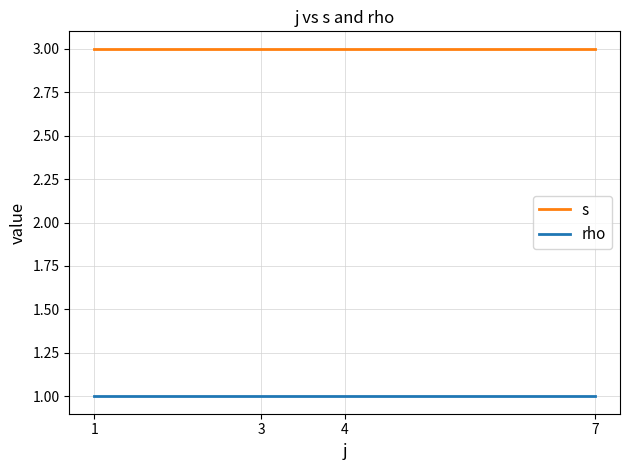

True or false: s has more than 2 points higher than both neighbors.

False